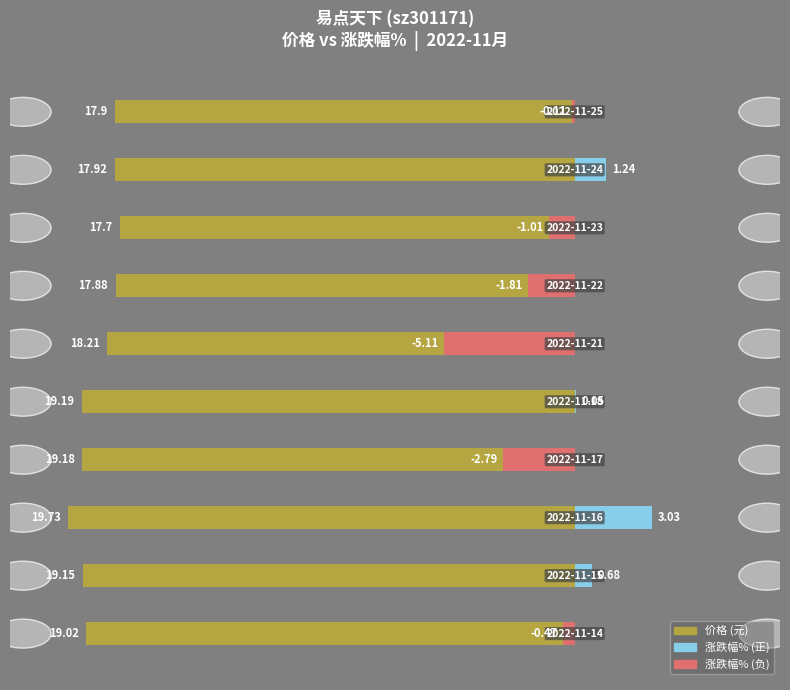

How many bars are there in each group?

2